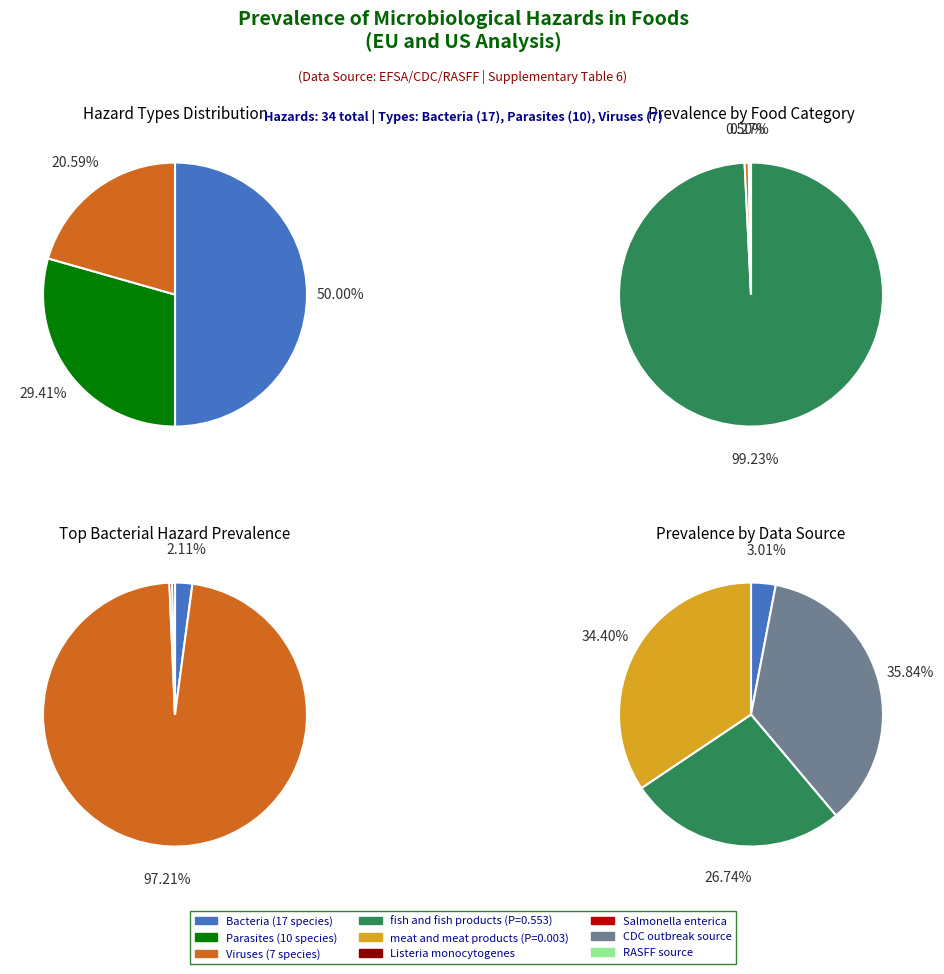

Does Parasites account for over 50% of the chart?

No